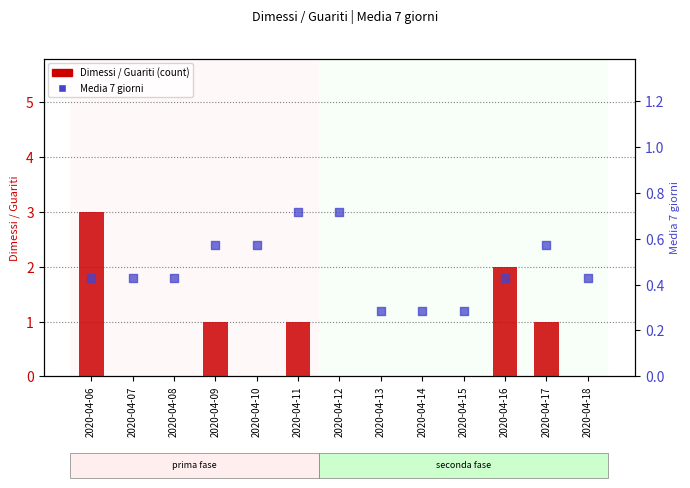

Which series reaches the minimum Y coordinate?

Dimessi / Guariti (count)